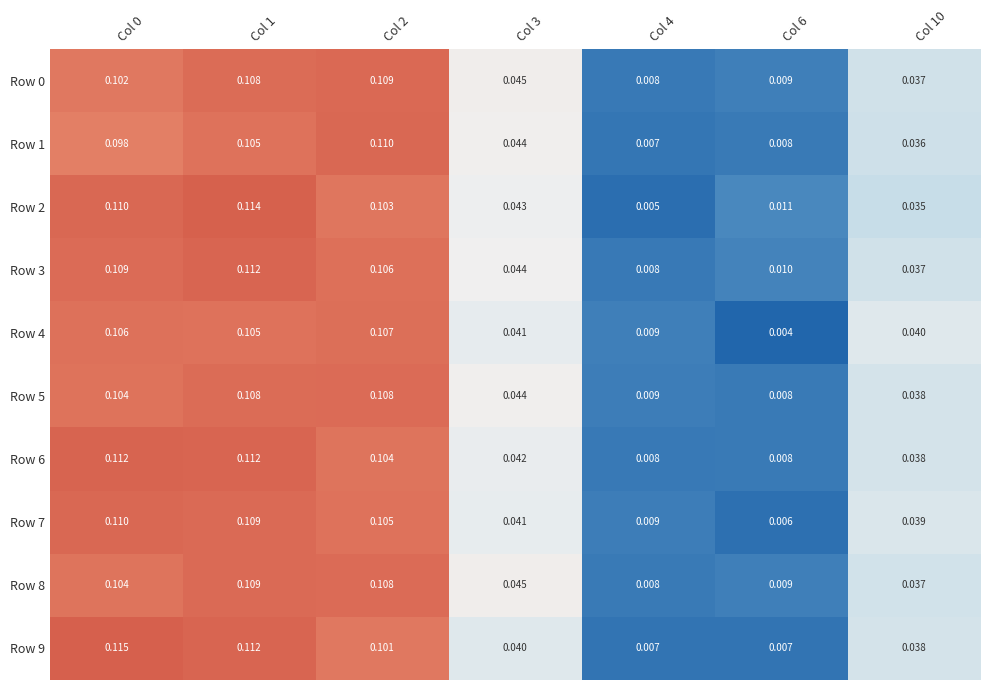

Is the value of Row 0 at Col 2 greater than the value of Row 5 at Col 6?

Yes